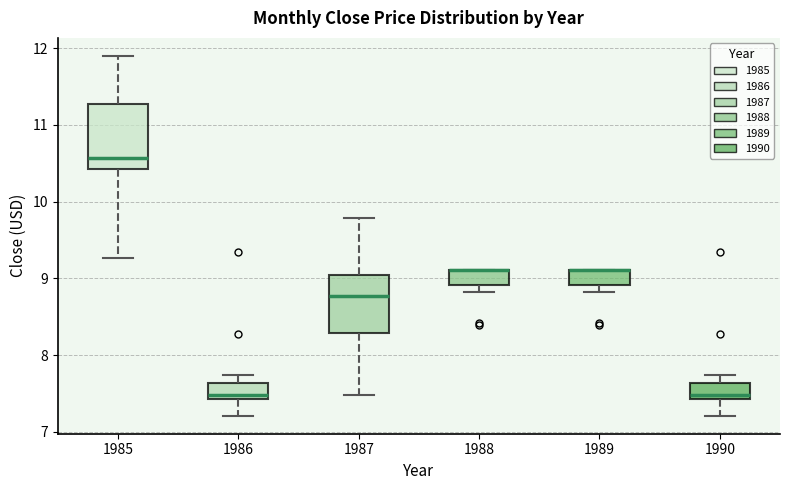

Where does the lower whisker of the box at x = 1985 end on the y-axis? The values are not printed on the chart, so give them approximately, as read against the axis.

9.3